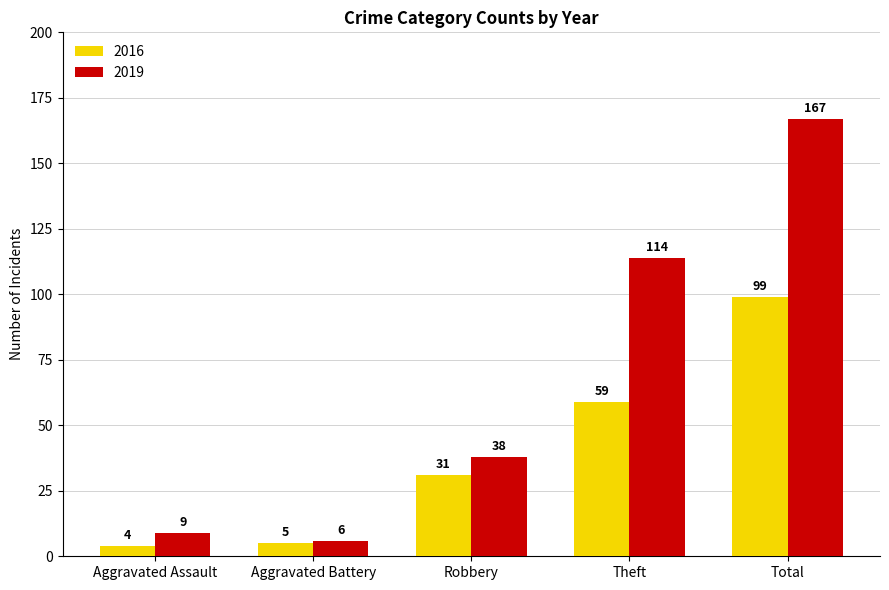

What is the average value of the 2019 series?

67